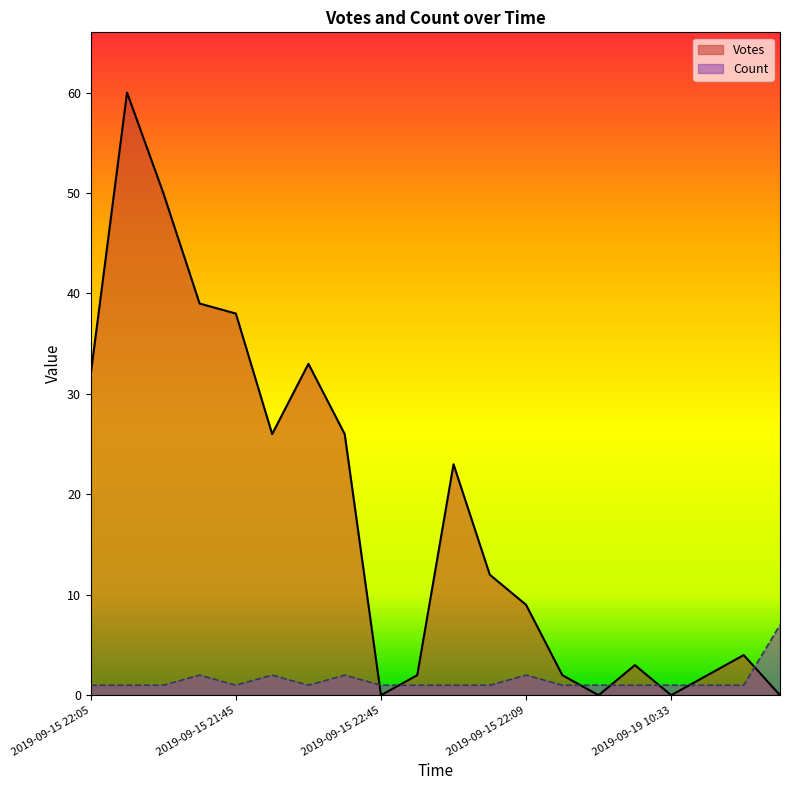

At which category is the sum across all series the highest?

2019-09-15 22:00